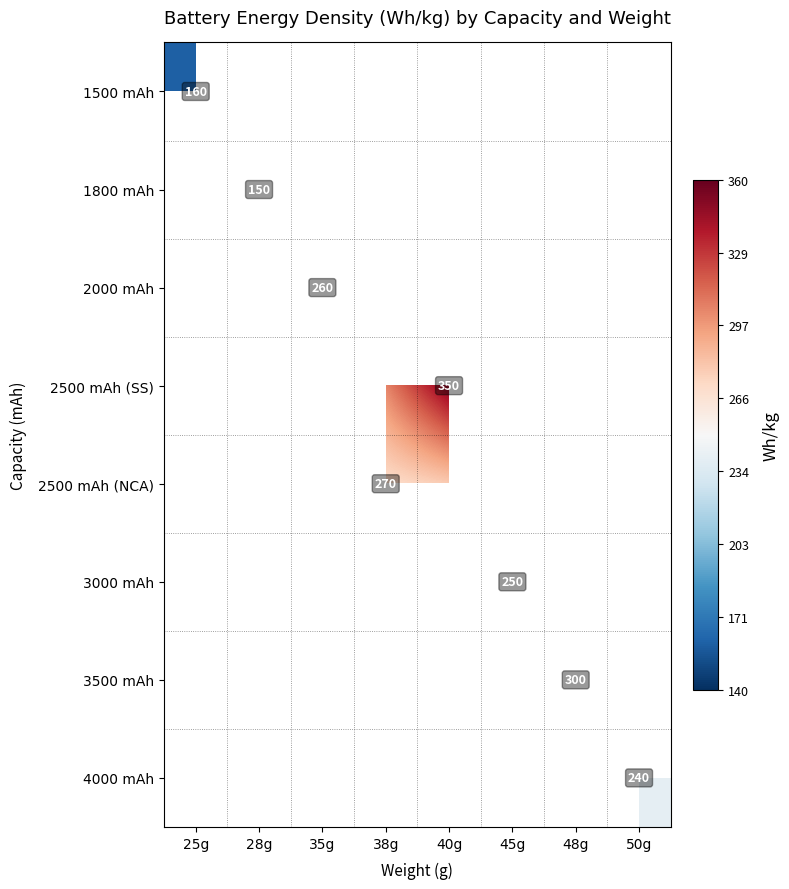

What is the maximum value shown in the chart?

350.0